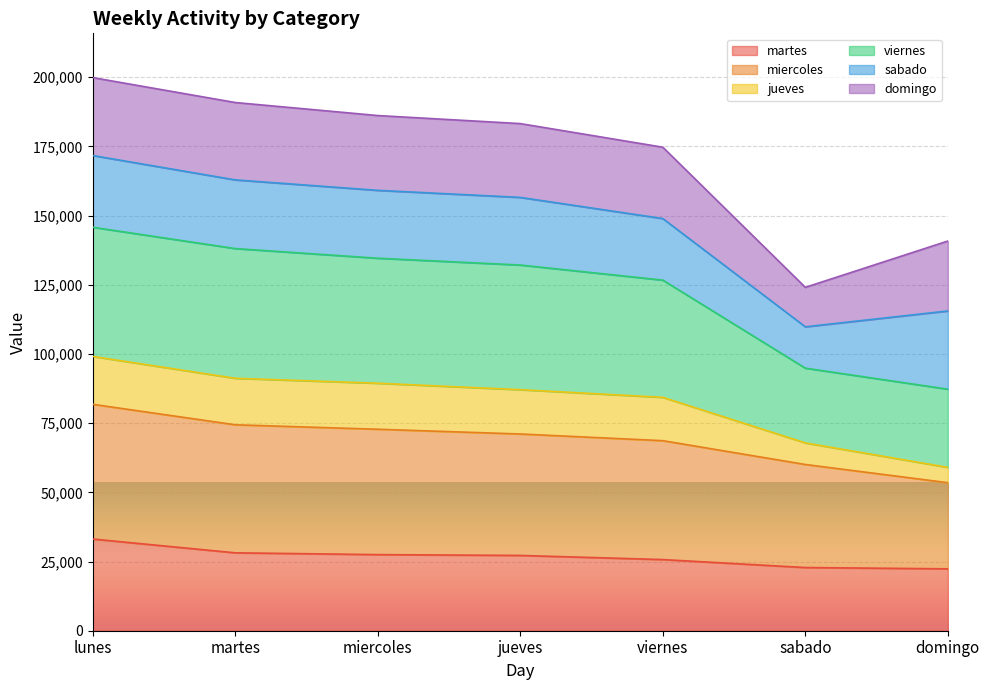

List the labels in order of jueves value, smallest first.

domingo, sabado, viernes, jueves, miercoles, martes, lunes